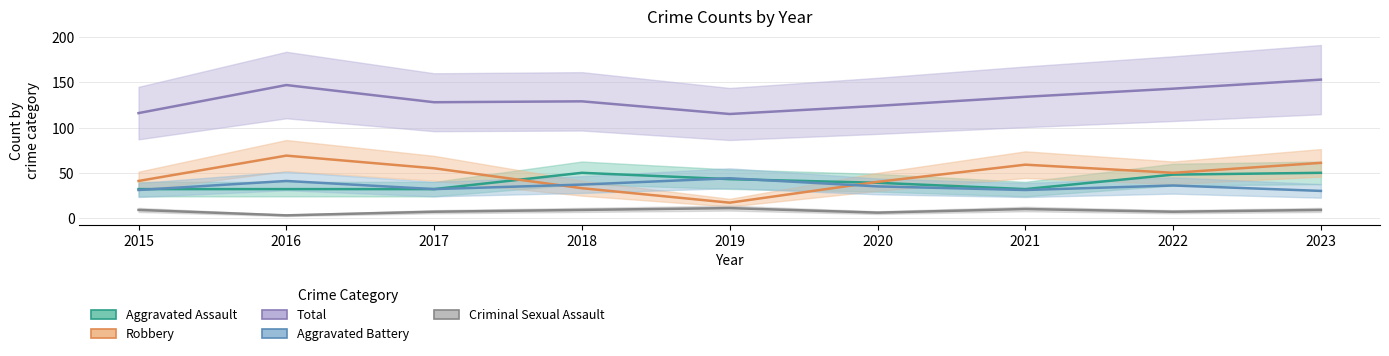

What is the approximate value of Aggravated Assault at 2023, to the nearest 10?

50